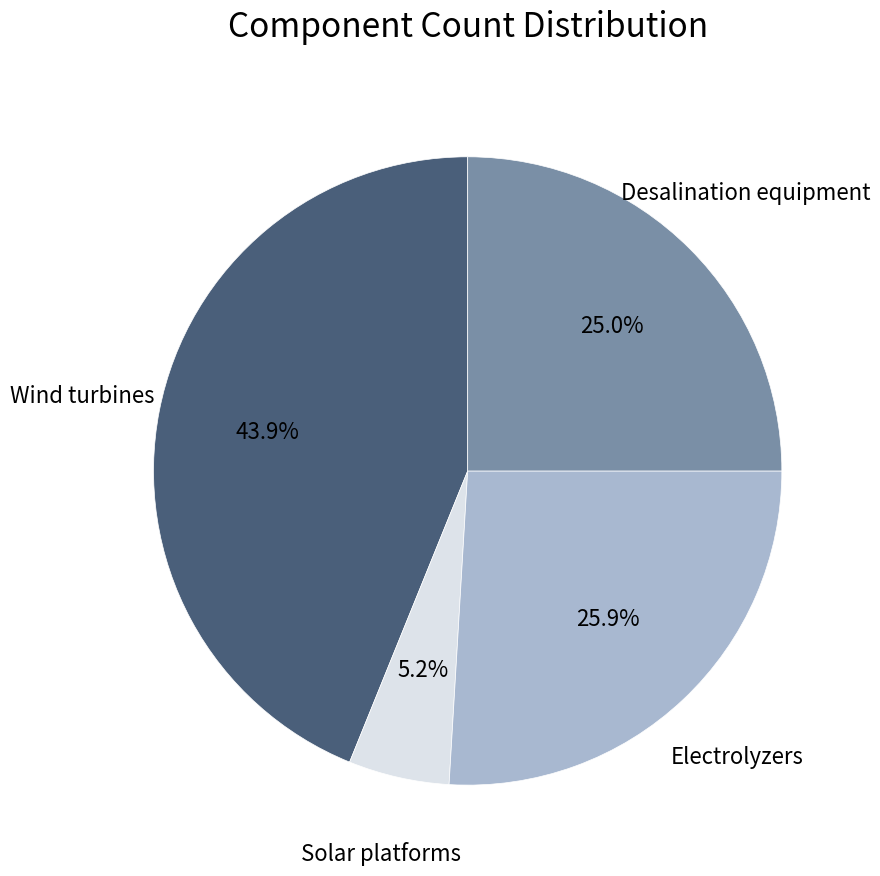

How many slices are in this pie chart?

4